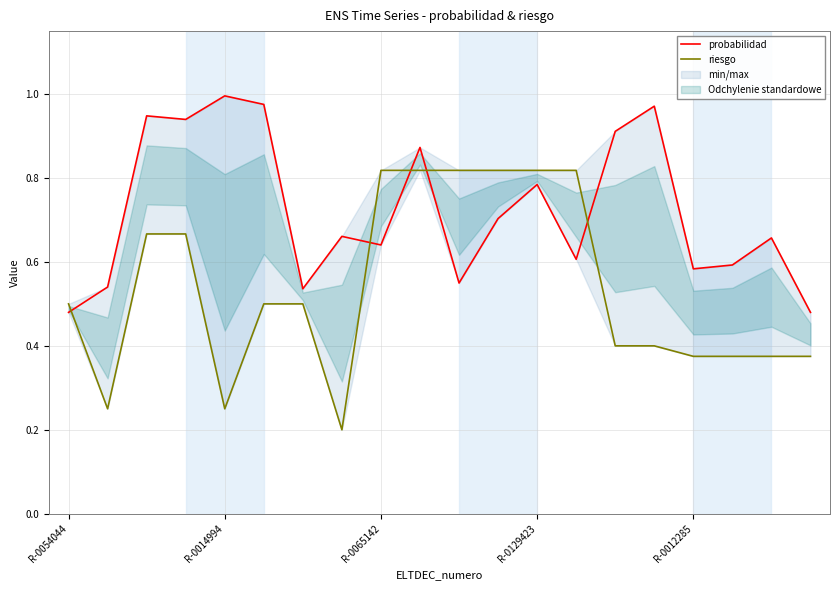

What is the difference between the probabilidad values at R-0014994 and 13?

0.1